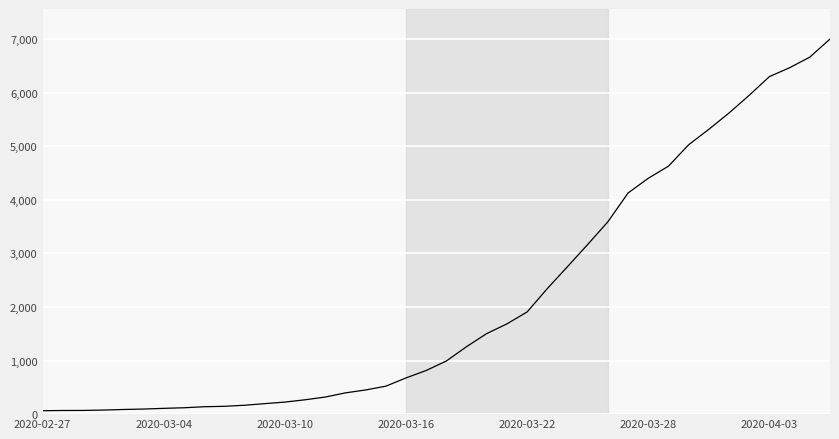

What is the maximum value shown in the chart?

7001